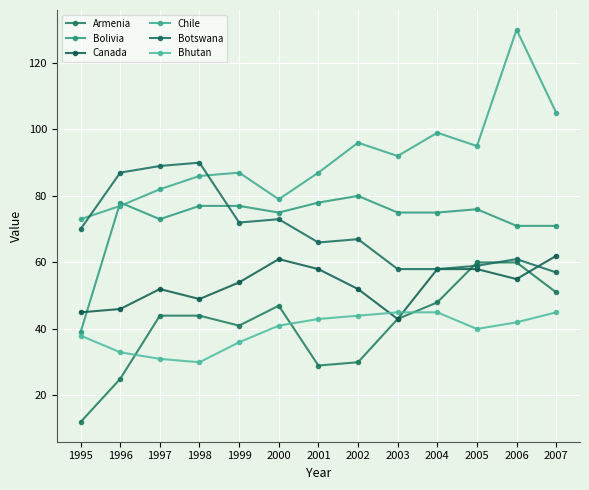

Where is the first local minimum for Bolivia?

1997